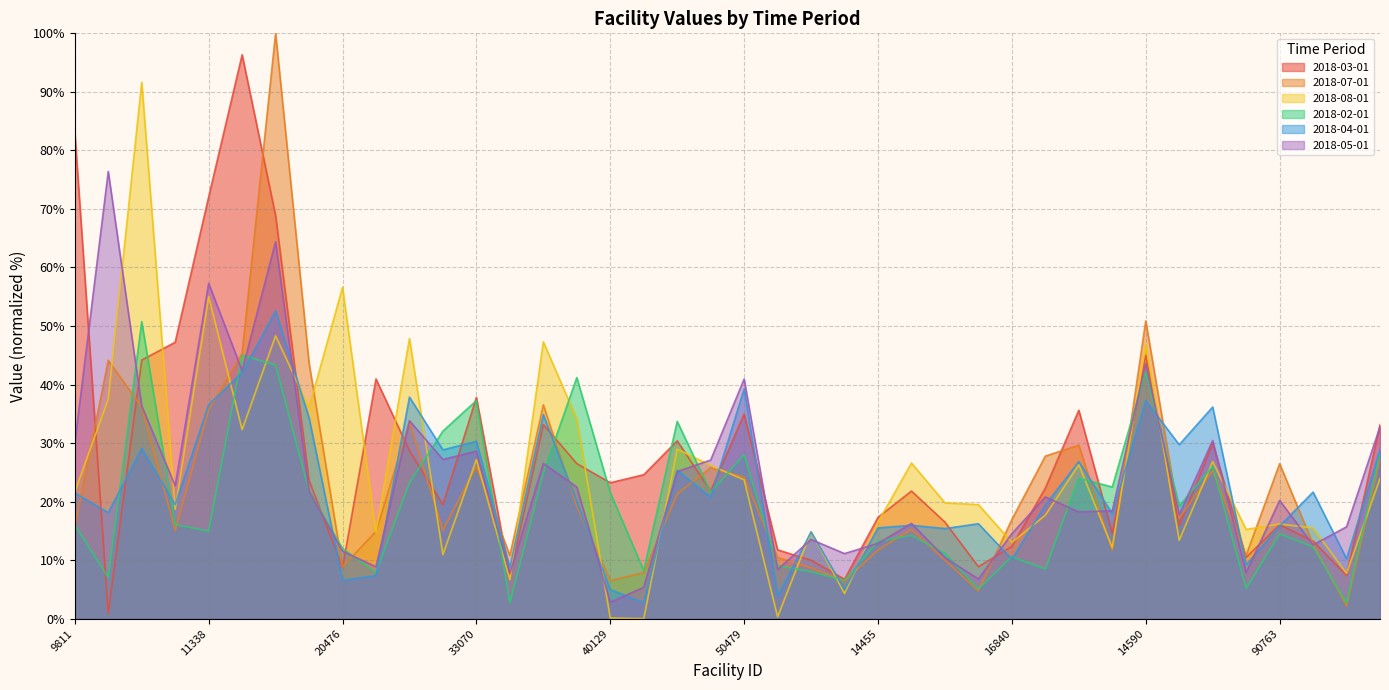

Is it true that 2018-08-01 equals 27.7 at 40099?

False